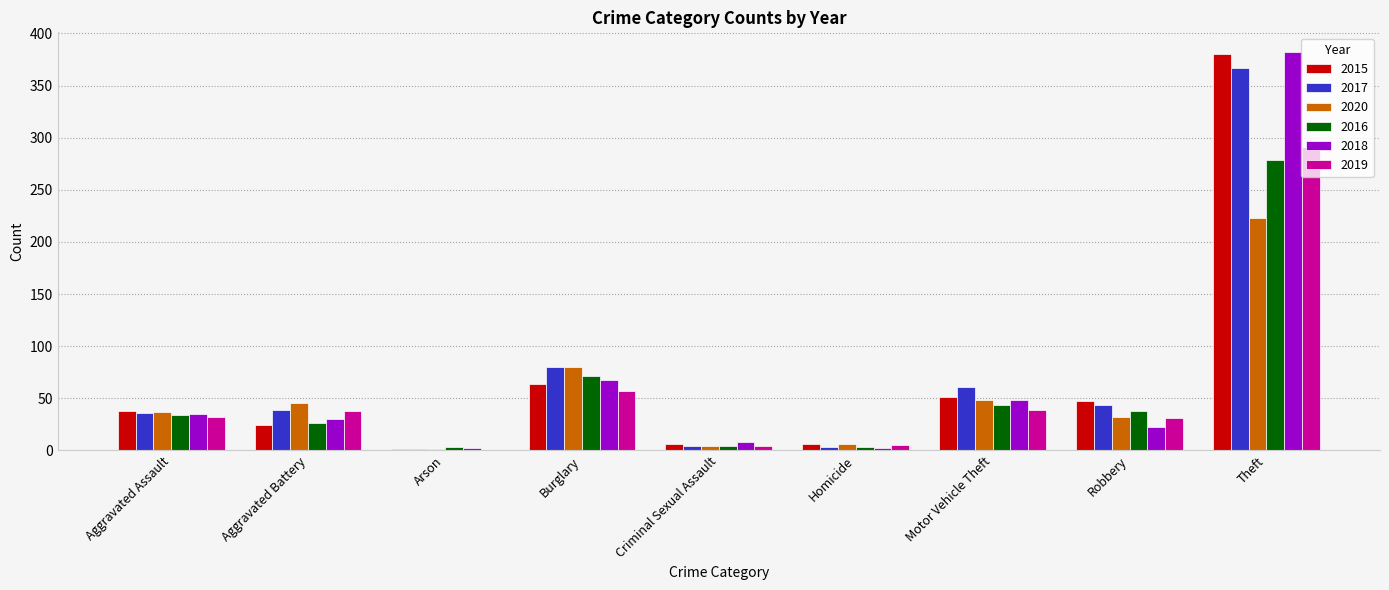

The value of 2015 at Homicide is 6. True or false?

True